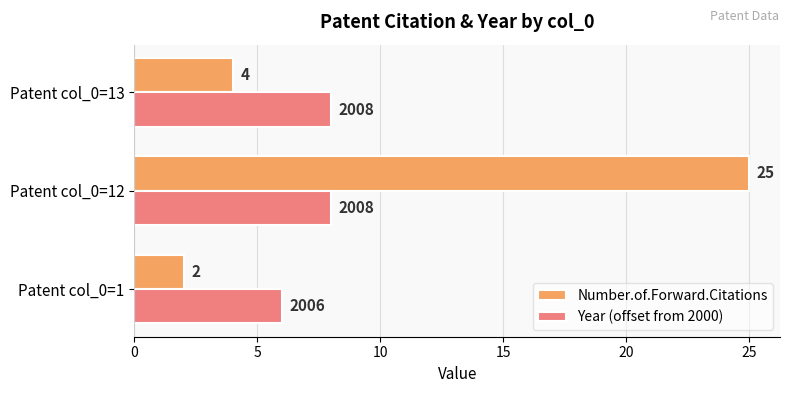

At which category is the sum across all series the highest?

Patent col_0=12